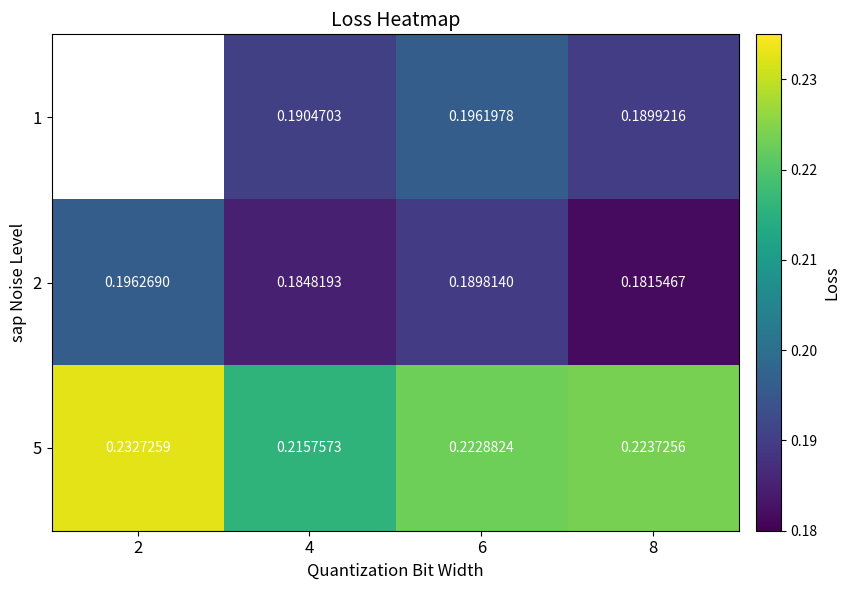

Is the value of 5 at 6 greater than the value of 1 at 6?

Yes